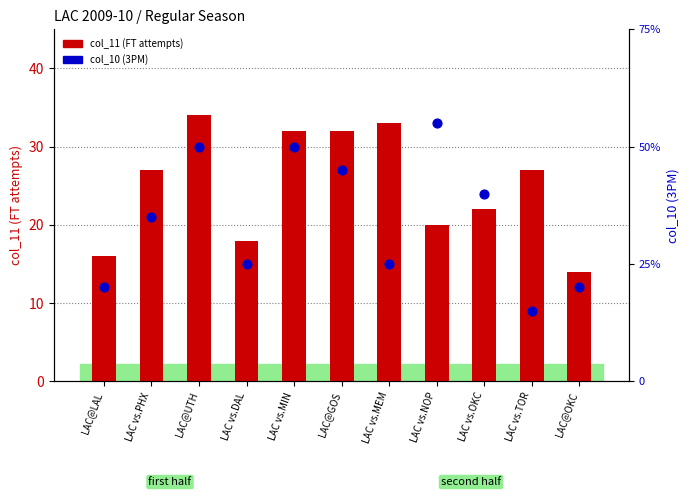

Is the value of col_11 (FT attempts) at LAC@GOS greater than the value of col_10 (3PM) at LAC@GOS?

Yes